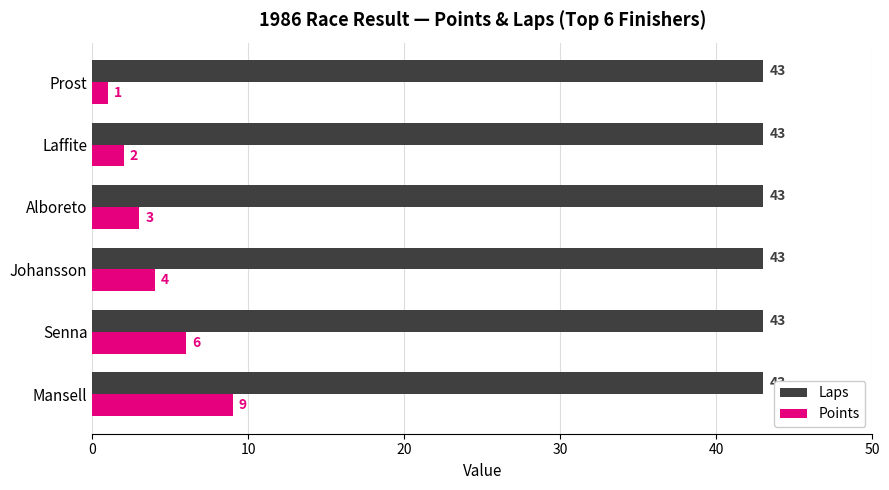

At how many categories does at least one series exceed 2?

6